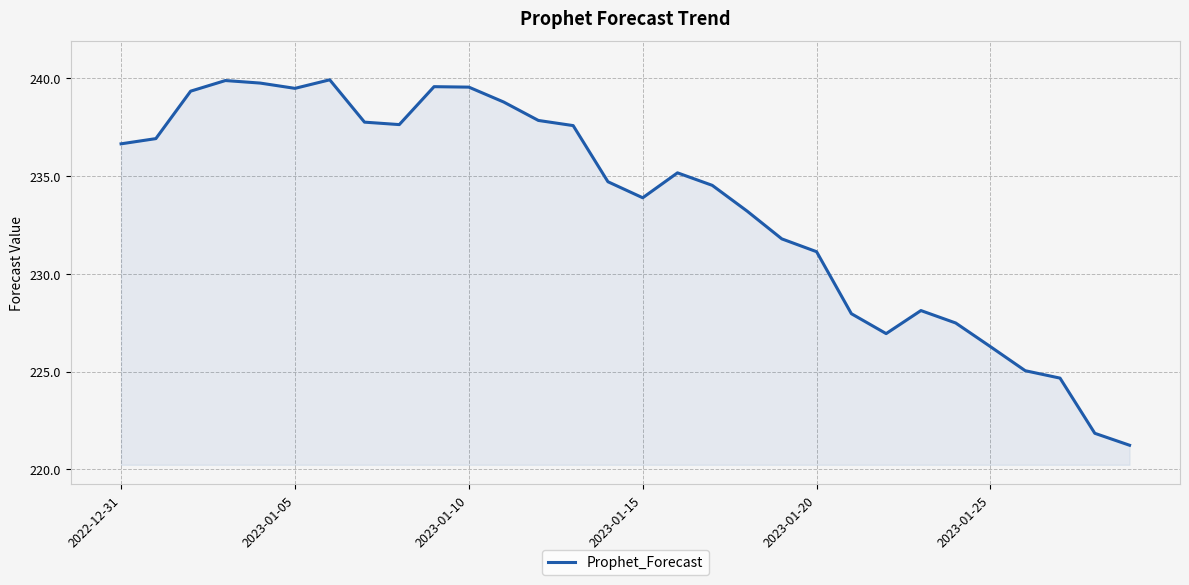

What is the maximum value shown in the chart?

239.9